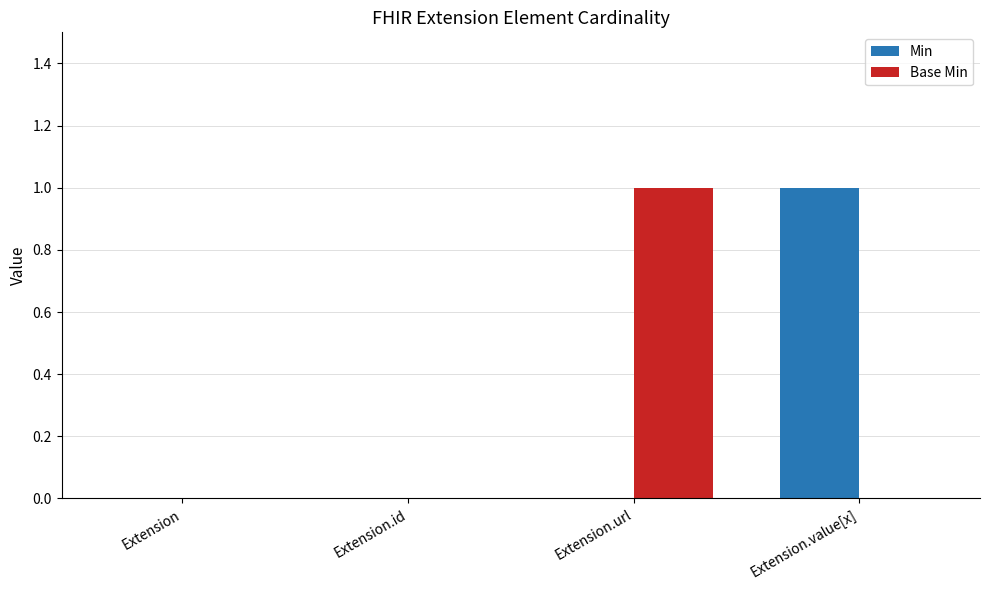

What is the sum of all Base Min values?

1